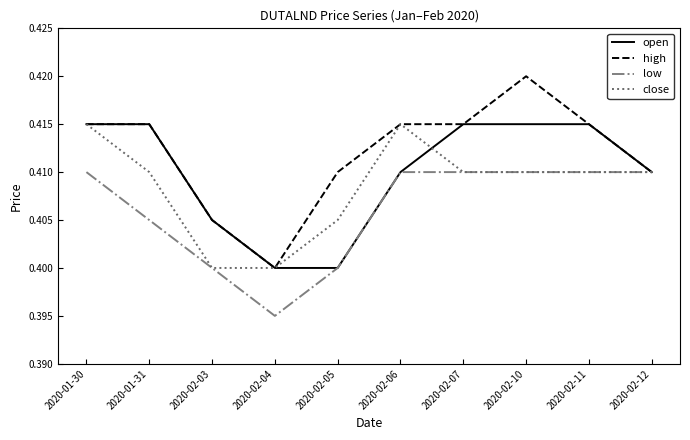

The value of close at 2020-02-10 is 0.4. True or false?

True